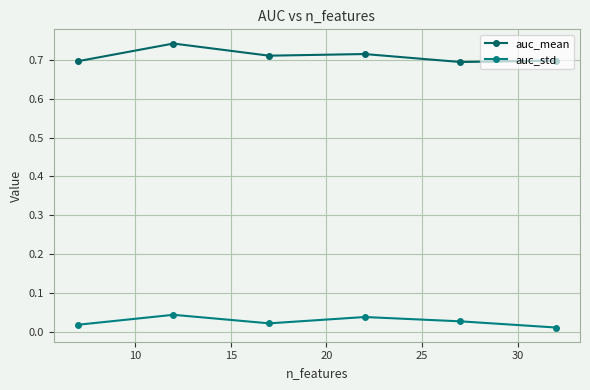

In auc_std, how many points are lower than both neighbors (excluding endpoints)?

1